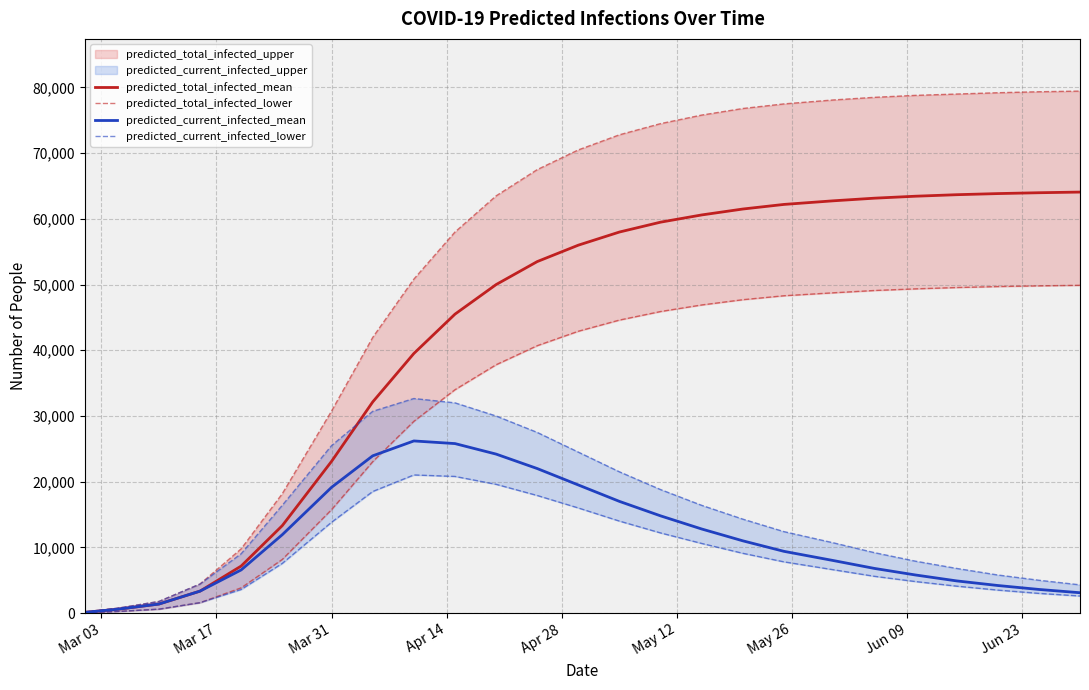

True or false: predicted_current_infected_mean and predicted_current_infected_lower cross at least once.

False